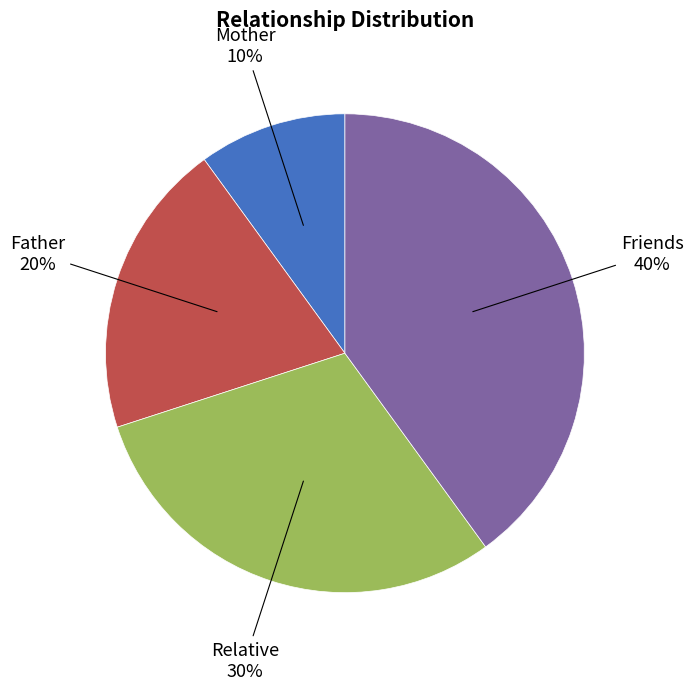

The Father slice represents 20% of the pie. True or false?

True